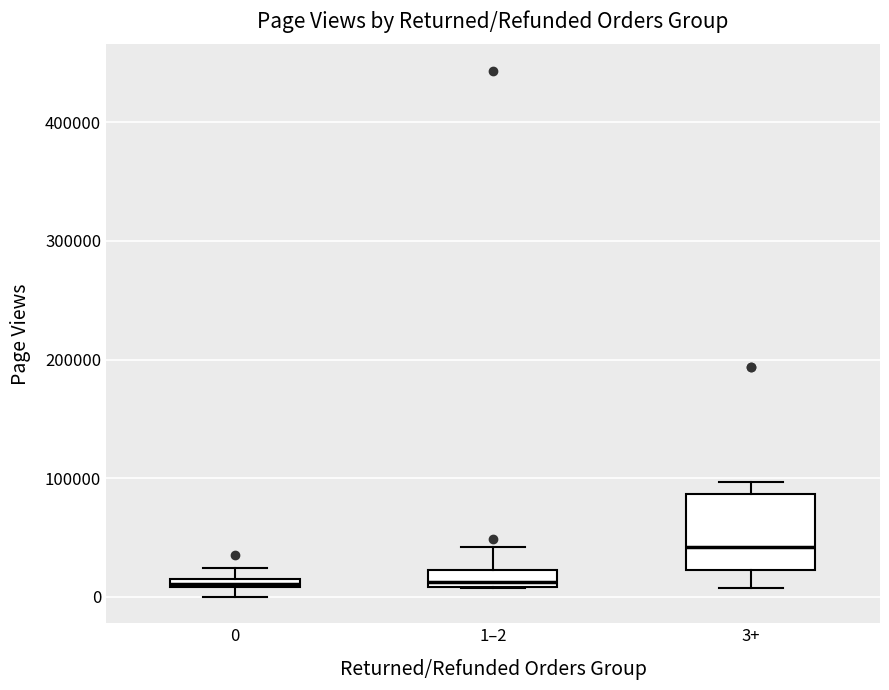

Where is the lower edge of the box for 0 on the y-axis? The values are not printed on the chart, so give them approximately, as read against the axis.

10000